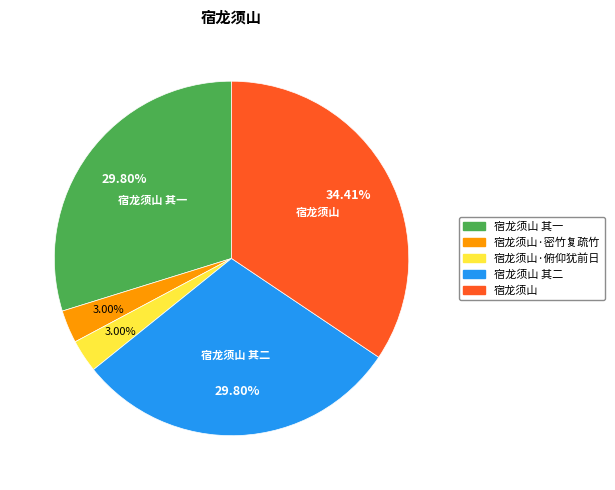

Does any single category account for the majority?

No